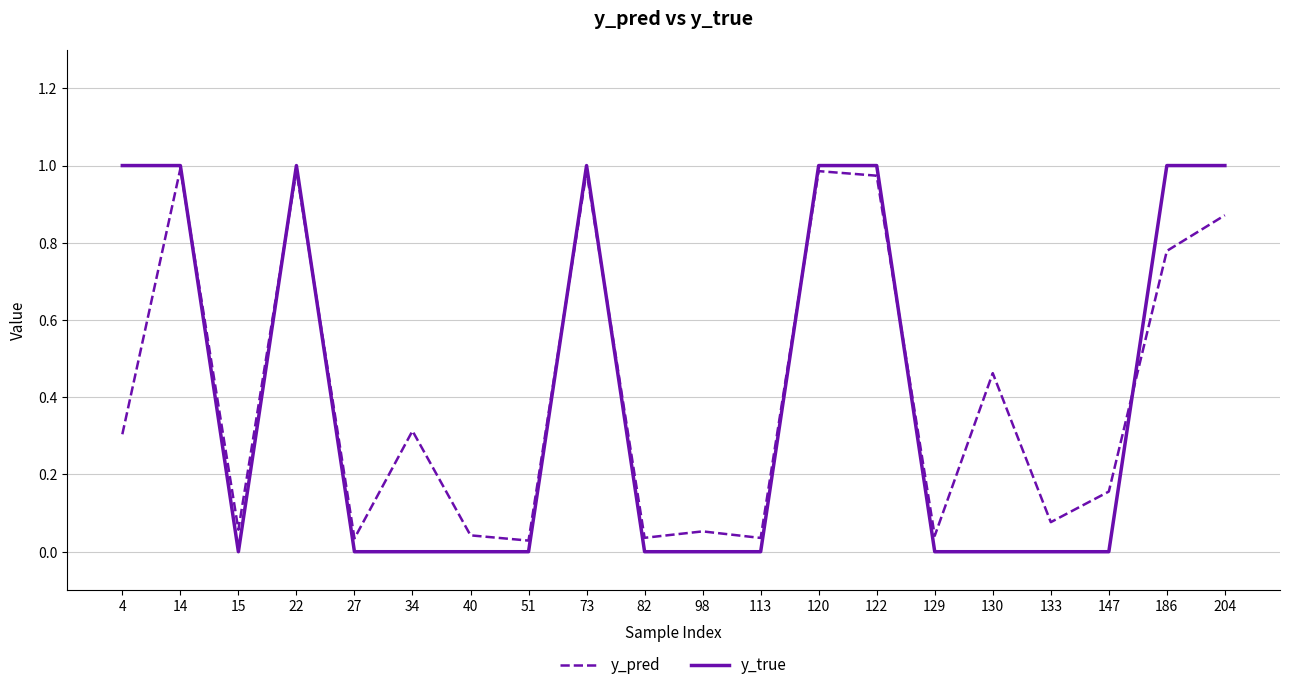

Between 133 and 204, which series saw the biggest shift?

y_true